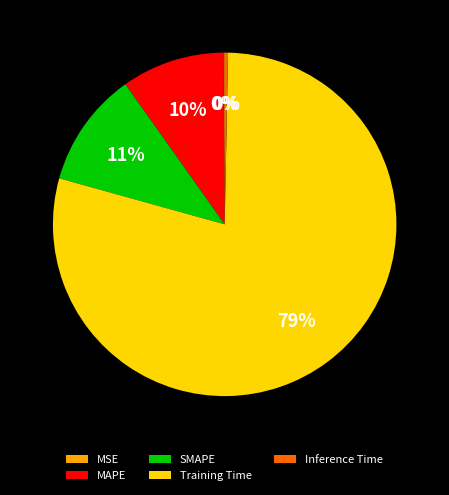

The MAPE slice represents 10% of the pie. True or false?

True